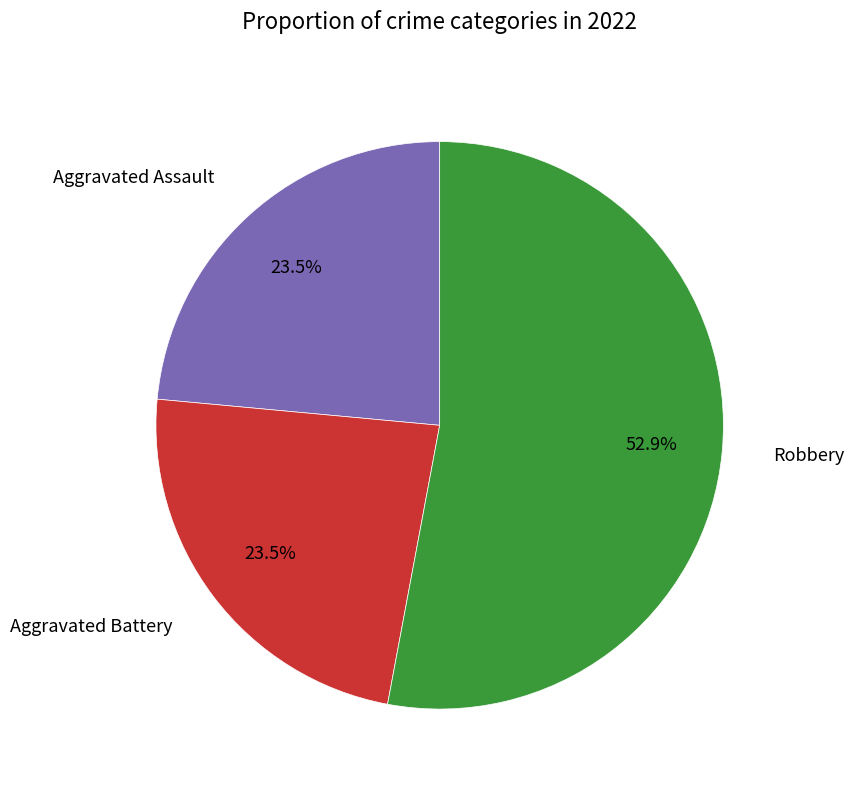

What percentage is NOT represented by Aggravated Assault?

76.5%